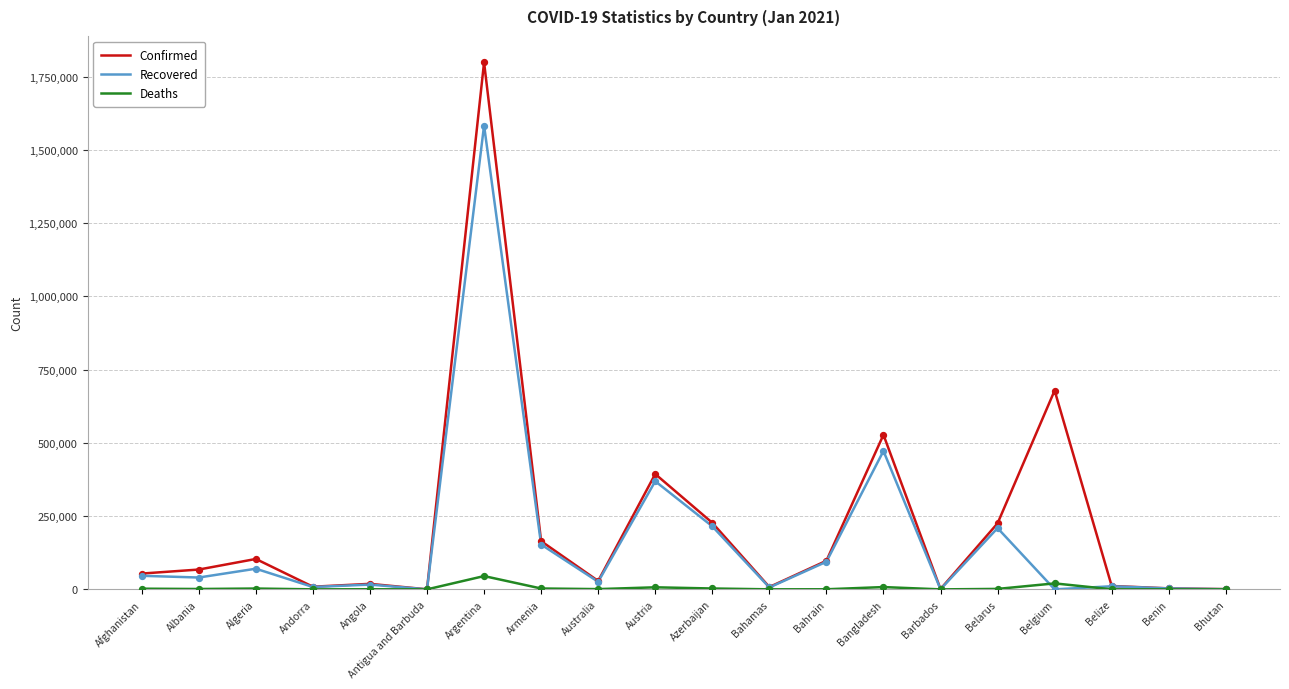

What are all the series names shown in the legend?

Confirmed, Recovered, Deaths